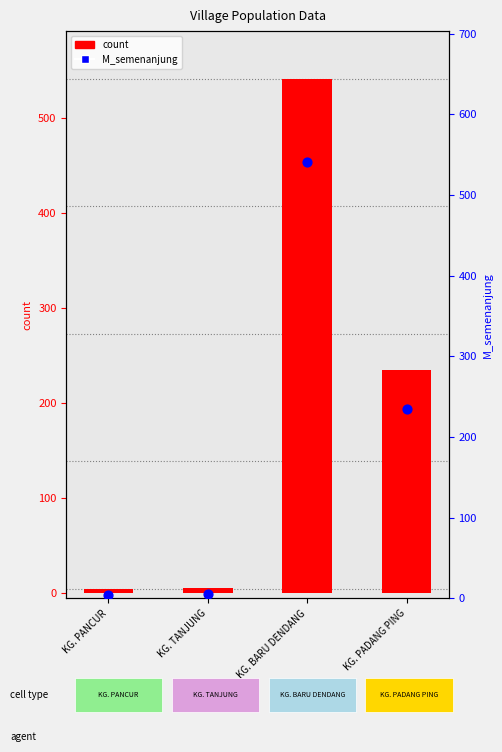

Is the value of M_semenanjung at KG. PANCUR greater than the value of total at KG. PADANG PING?

No